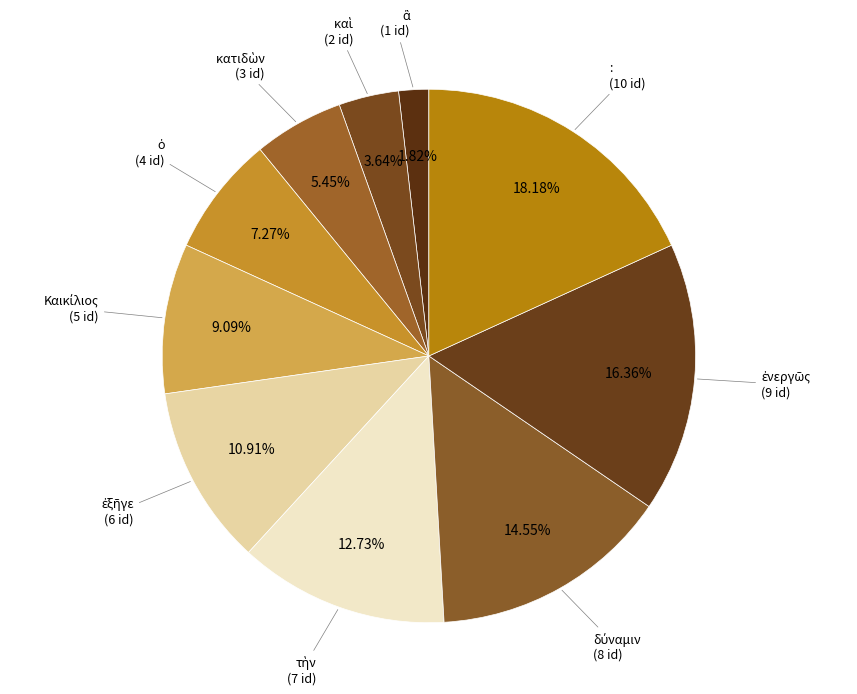

Is there any slice that represents more than half of the pie?

No